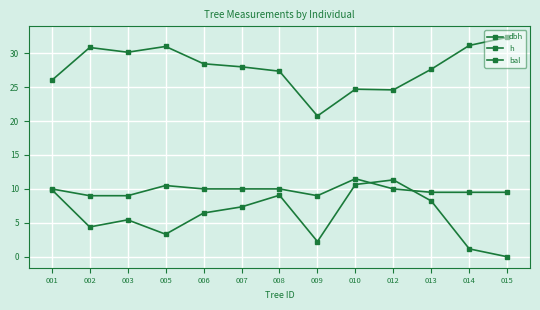

What is the difference between the highest and lowest values at 012?

14.6